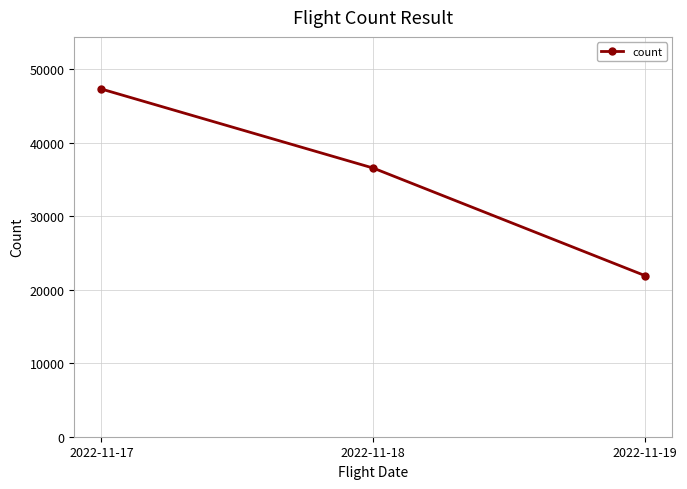

At which label is the value closest to 34629?

2022-11-18